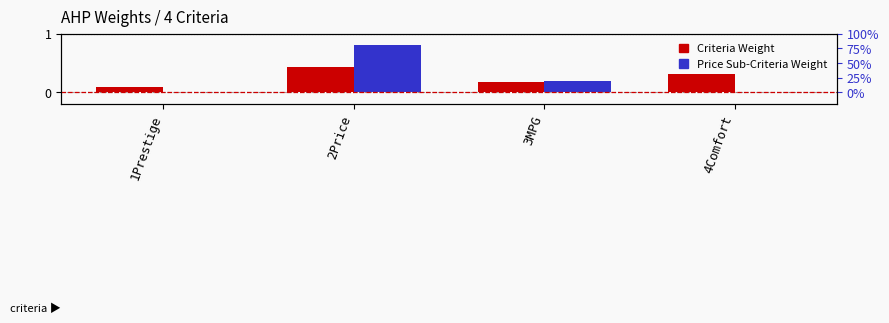

Which category has the lowest value across all series?

1Prestige